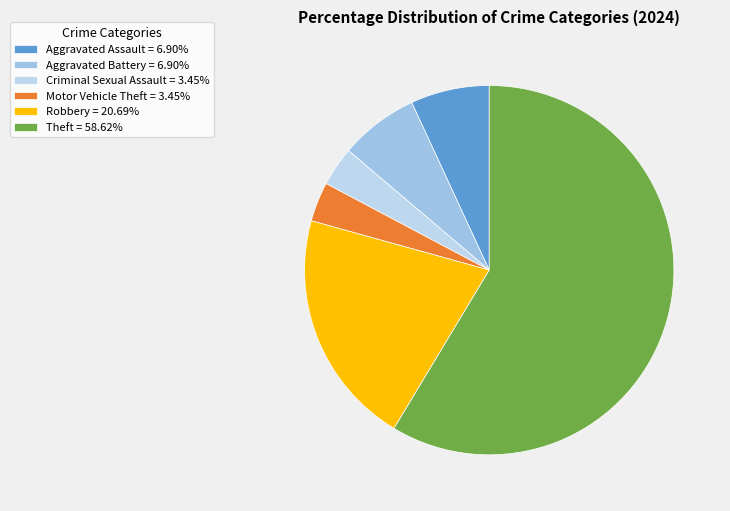

Which slice is the largest?

Theft